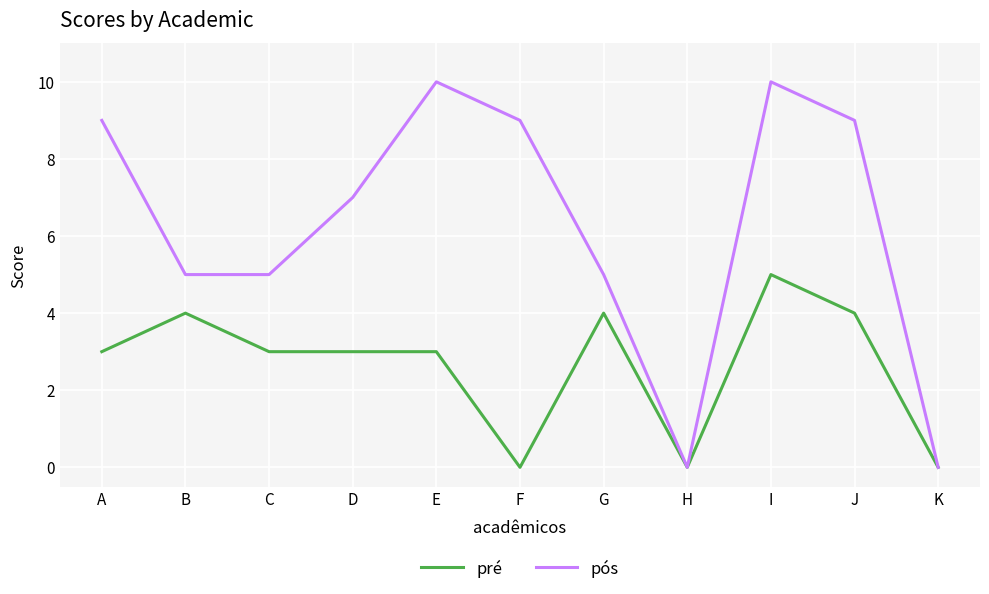

Which series has the widest spread of values?

pós